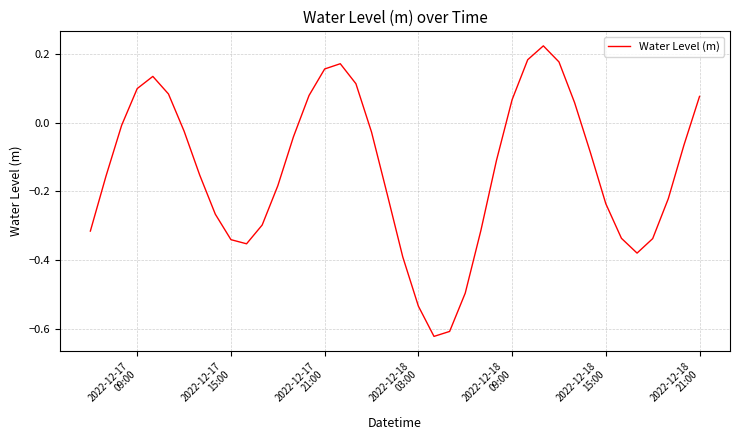

What is the difference between the maximum and minimum values?

0.8